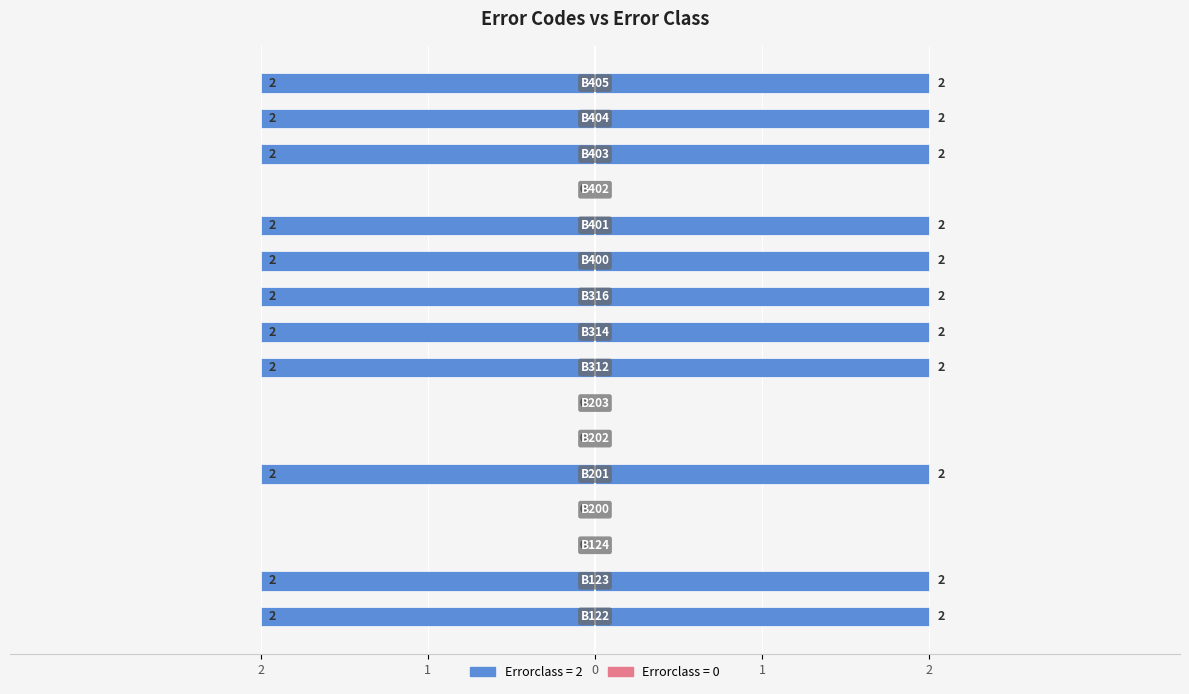

What is the approximate value at 15?

-2